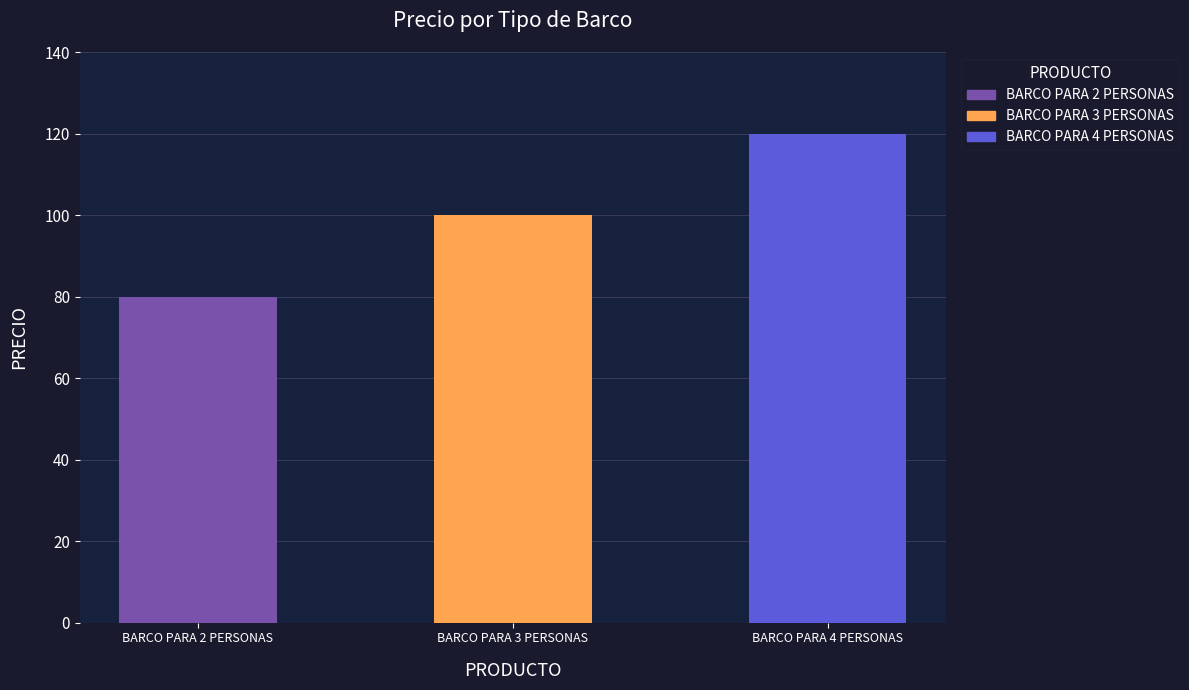

Read the value at BARCO PARA 3 PERSONAS.

100